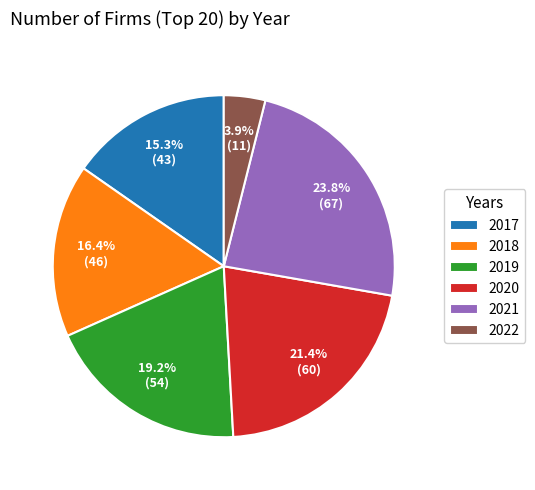

Approximately how many times larger is the value at 2017 compared to 2018?

0.9